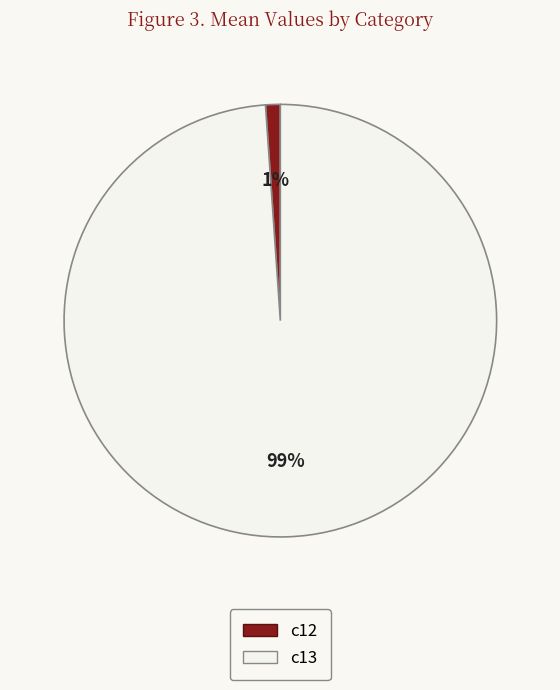

How many segments does this pie chart have?

2